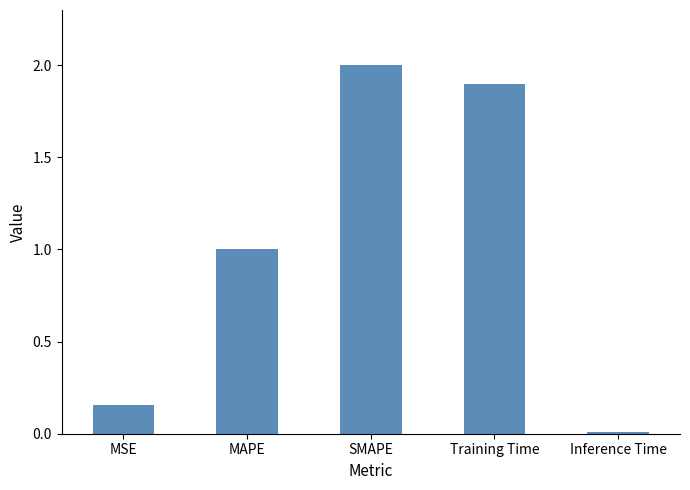

What is the difference between the second highest and second lowest values?

1.7